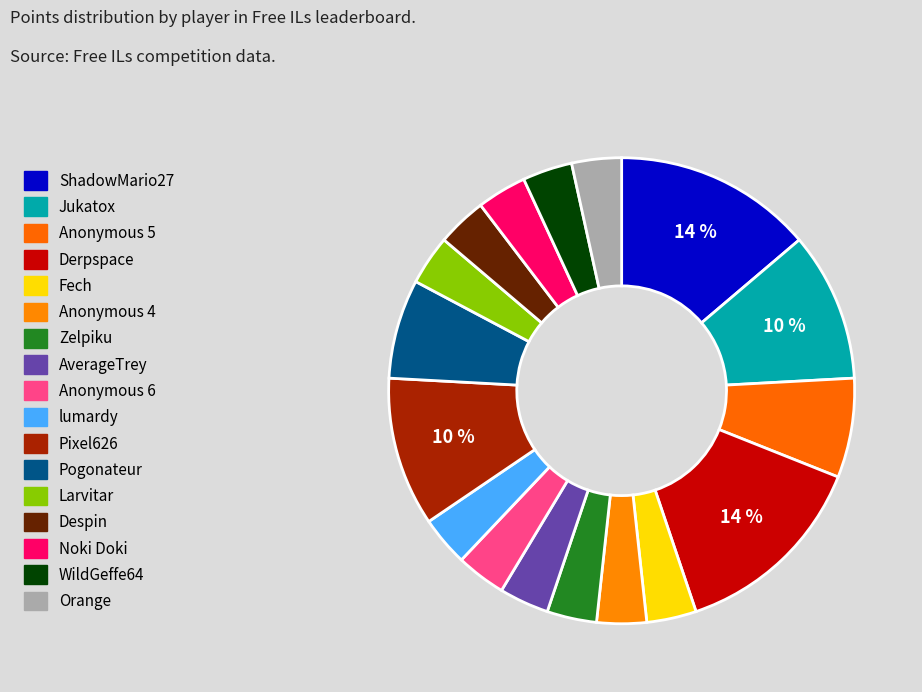

Does any single category account for the majority?

No